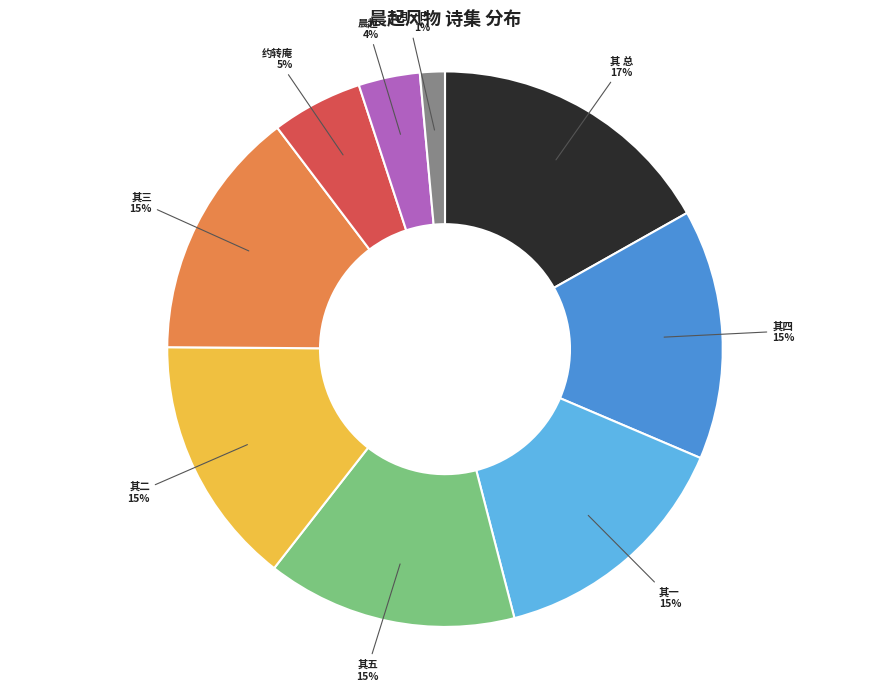

Does any single category account for the majority?

No